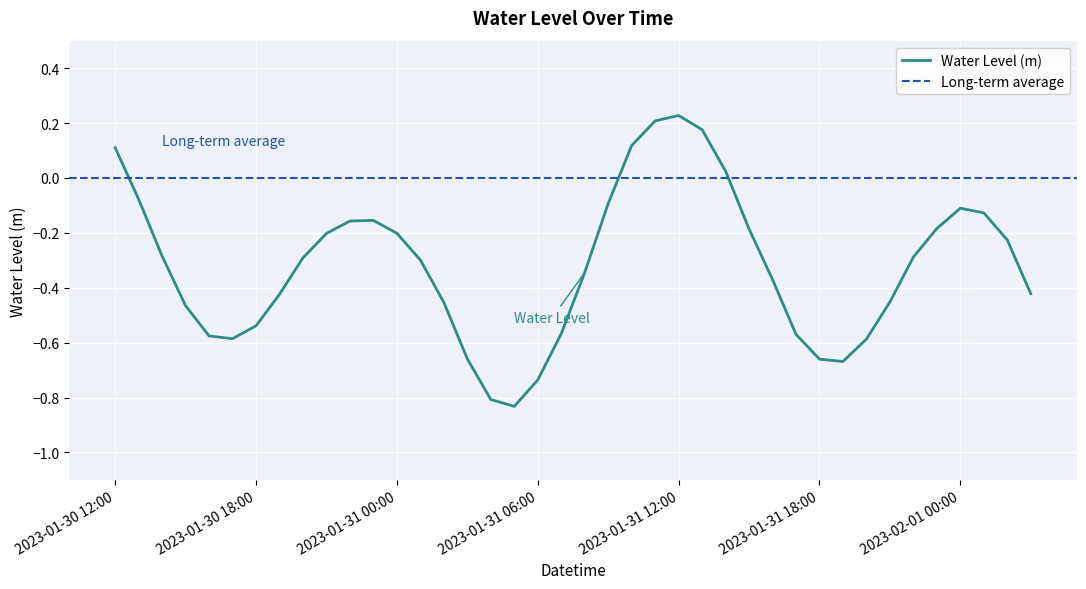

Reading left to right, extract all data points from this chart.

0.1	-0.1	-0.3	-0.5	-0.6	-0.6	-0.5	-0.4	-0.3	-0.2	-0.2	-0.2	-0.2	-0.3	-0.5	-0.7	-0.8	-0.8	-0.7	-0.6	-0.3	-0.1	0.1	0.2	0.2	0.2	0.0	-0.2	-0.4	-0.6	-0.7	-0.7	-0.6	-0.5	-0.3	-0.2	-0.1	-0.1	-0.2	-0.4